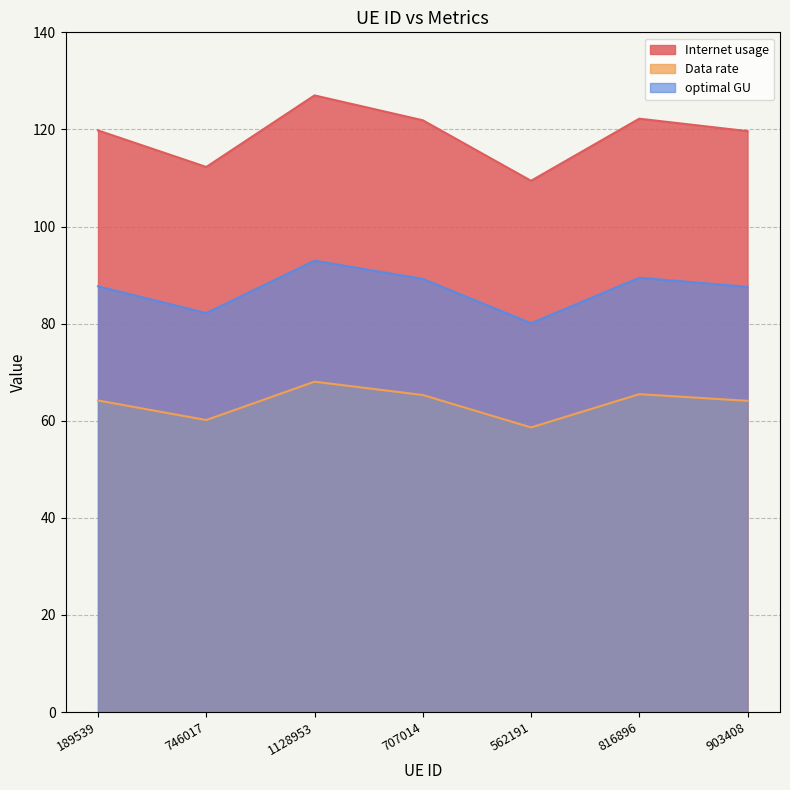

What is the total value across all series at 562191?

248.1